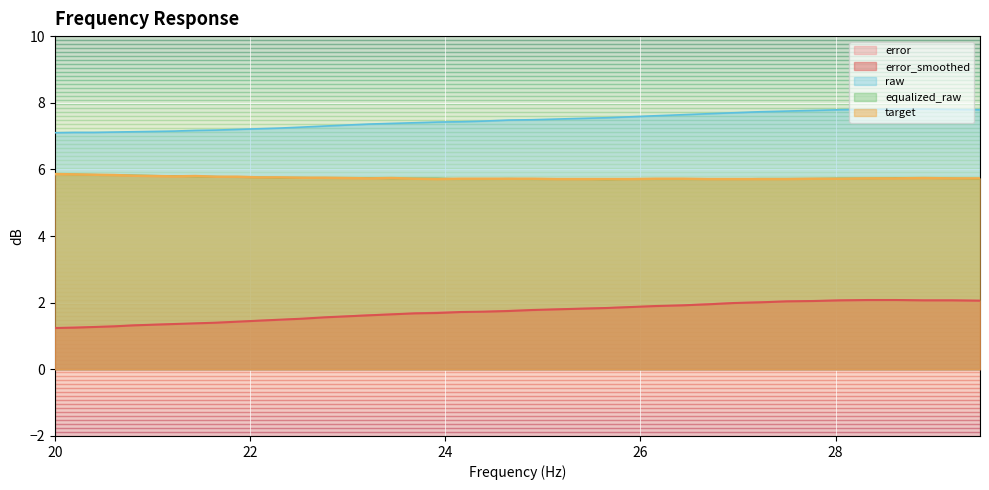

True or false: error and target intersect in this chart.

False